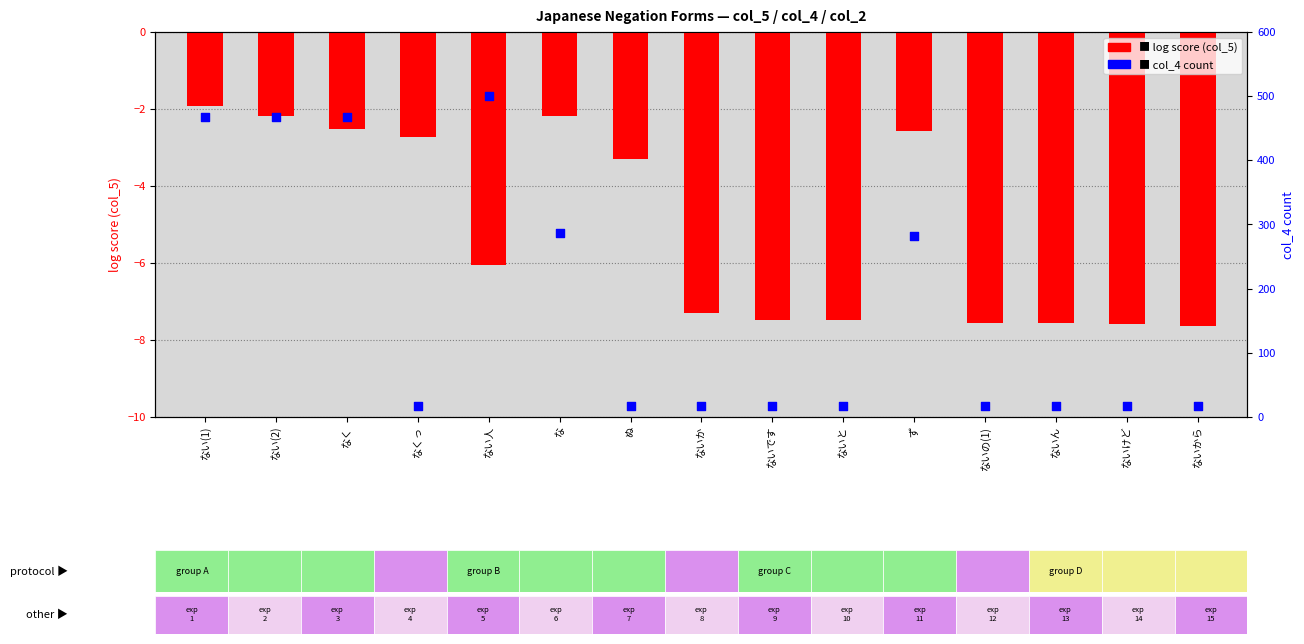

Which series reaches the minimum Y coordinate?

log score (col_5)